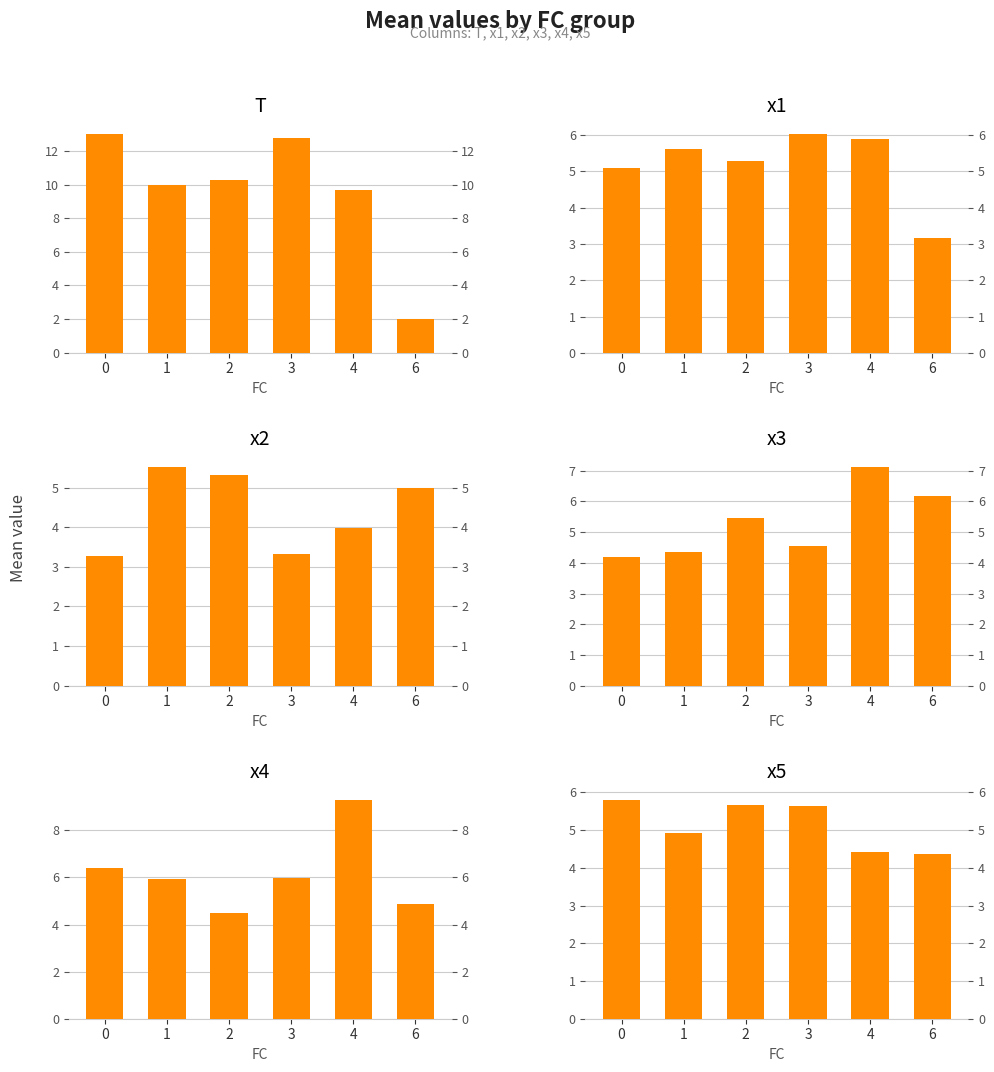

At which category is the sum across all series the highest?

4